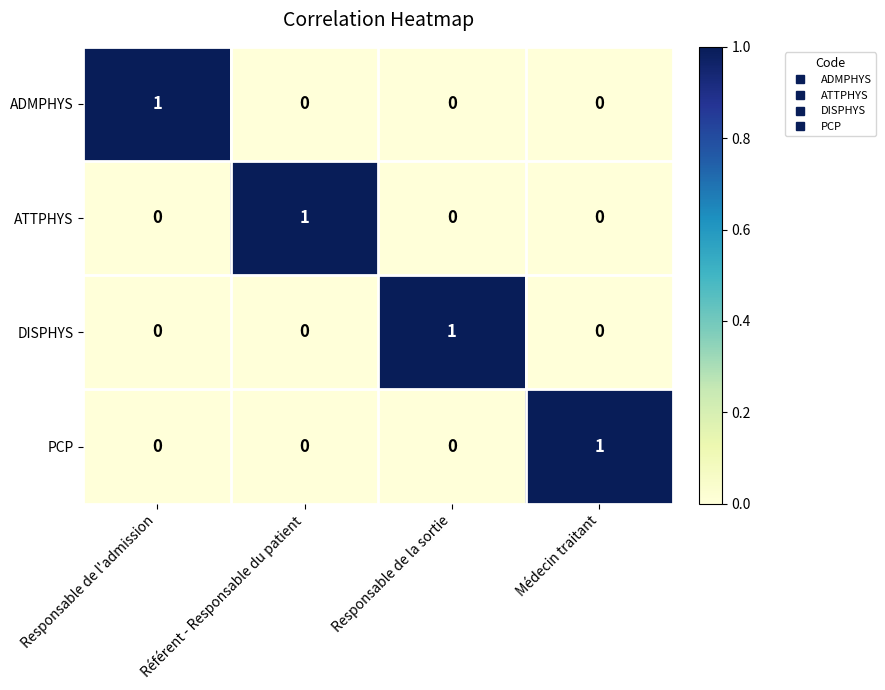

Count the DISPHYS values in the range 0 to 1.

4